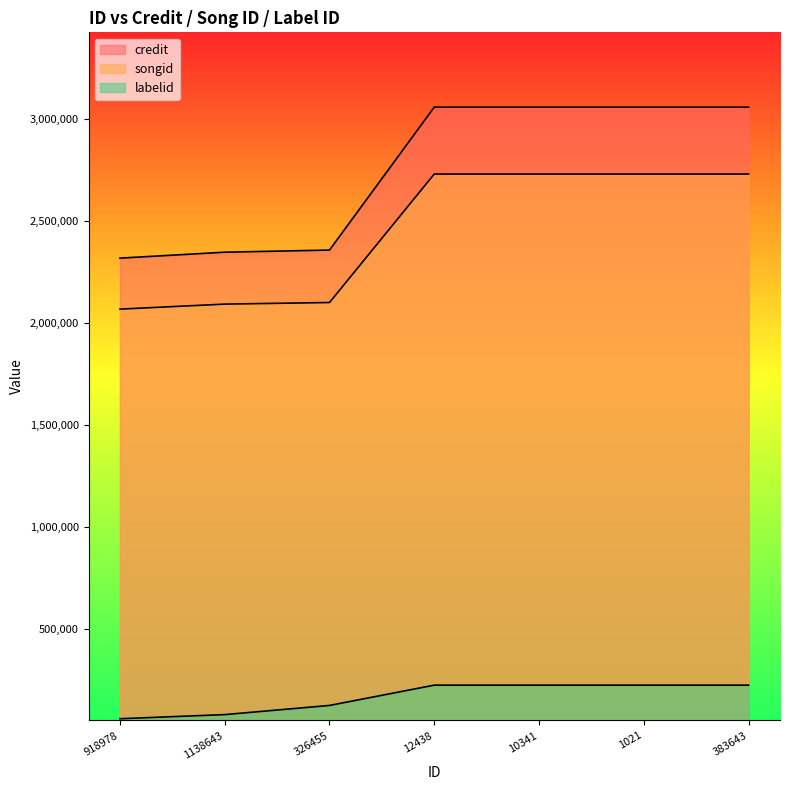

The value of credit at 12438 is 3056744. True or false?

True